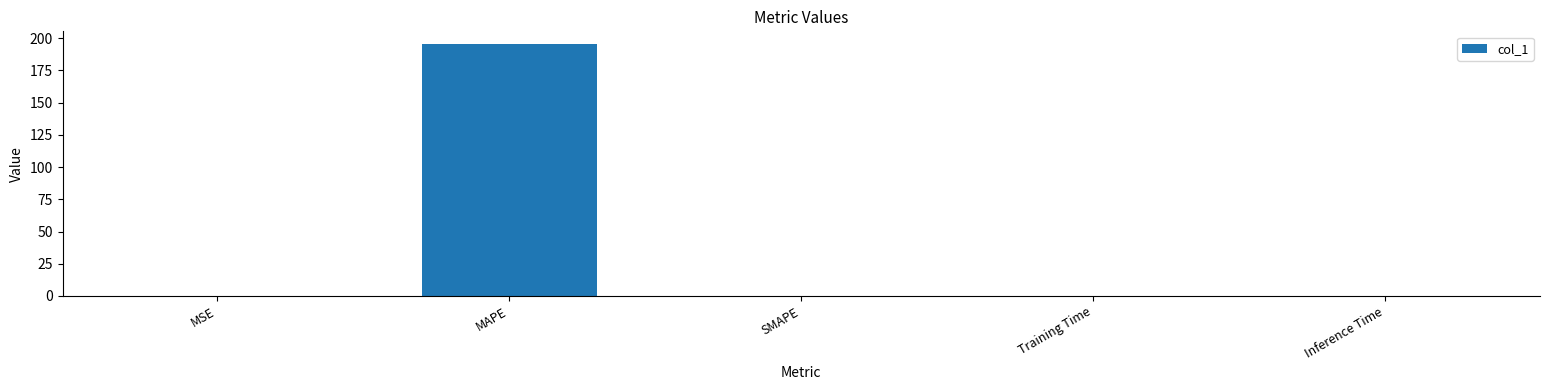

The value at SMAPE is 0.0. True or false?

True